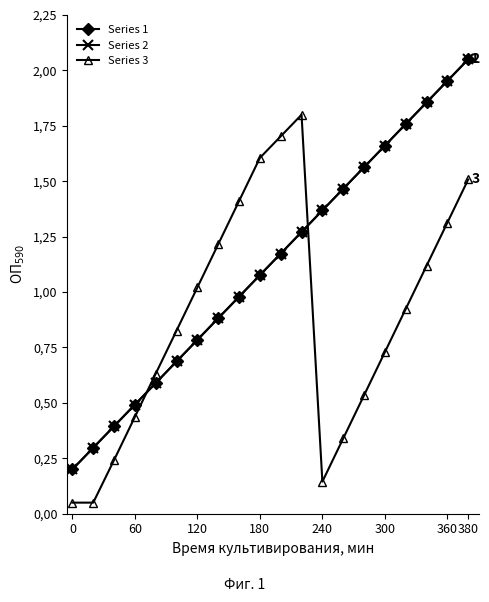

What is the value of the Series 3 point at the 10th from the left?

1.6